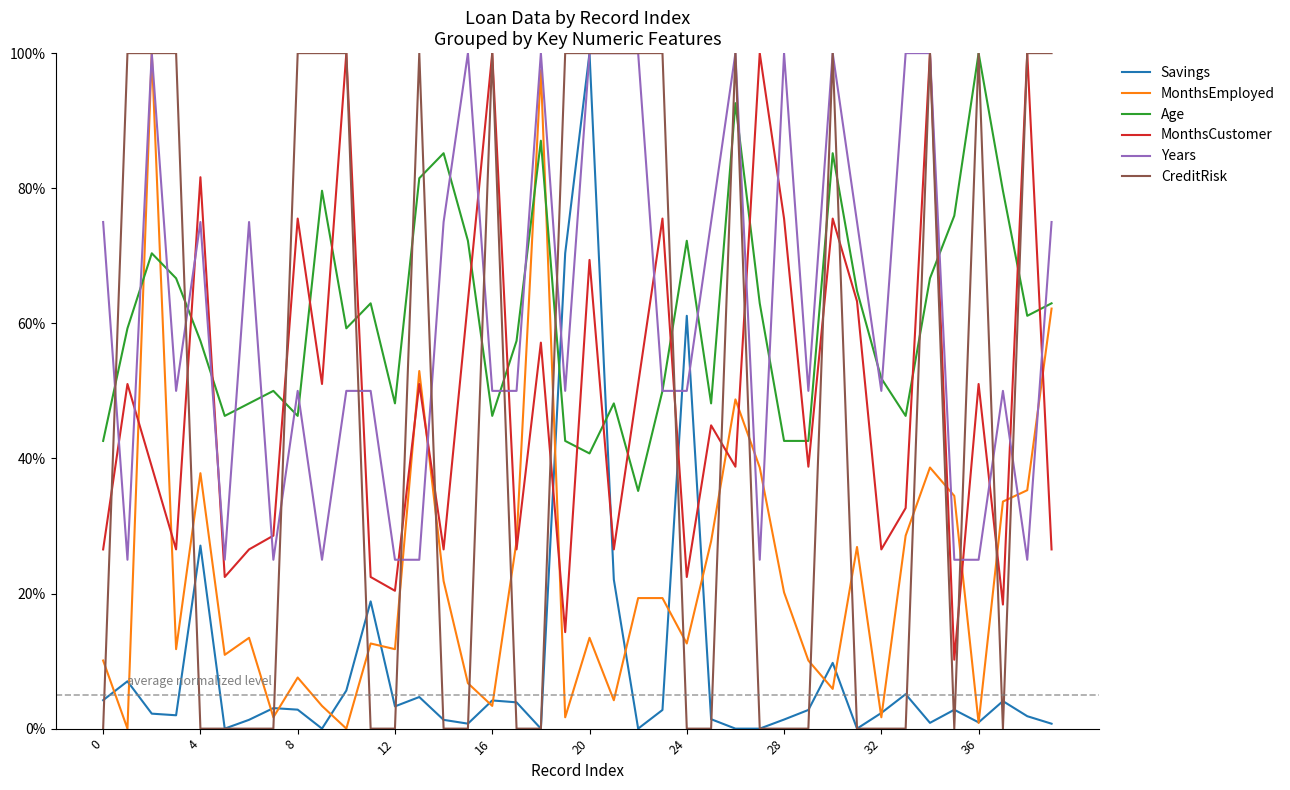

What is the highest value of the MonthsEmployed series?

100.0